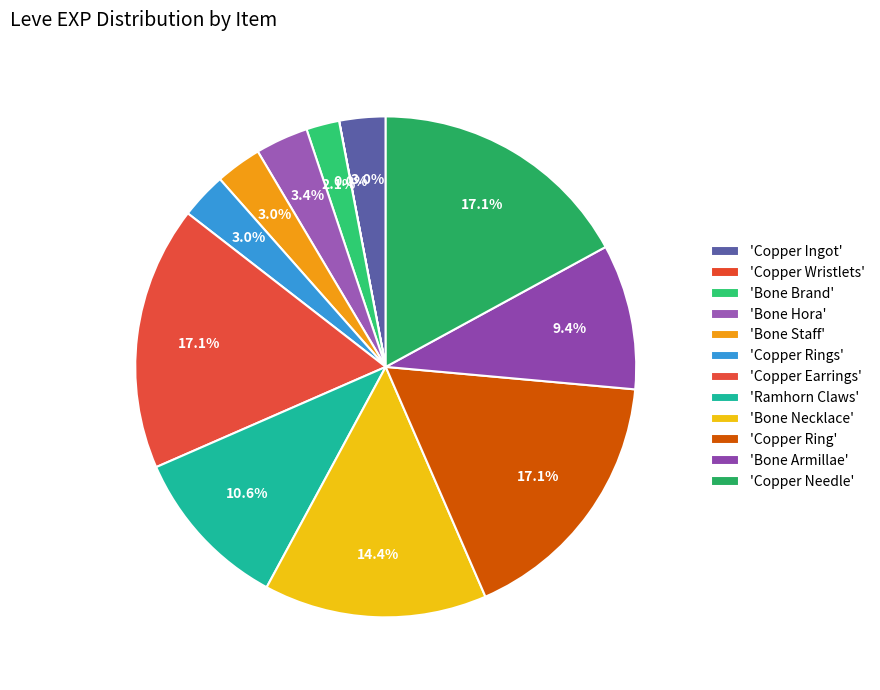

Which slice is the smallest?

Copper Wristlets